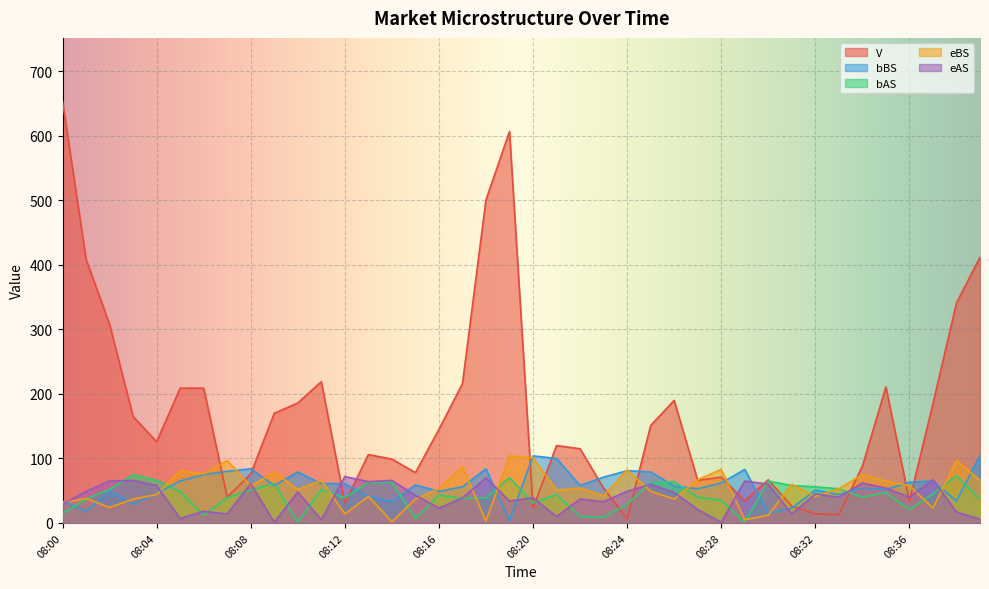

Which series has the largest range (max minus min)?

V